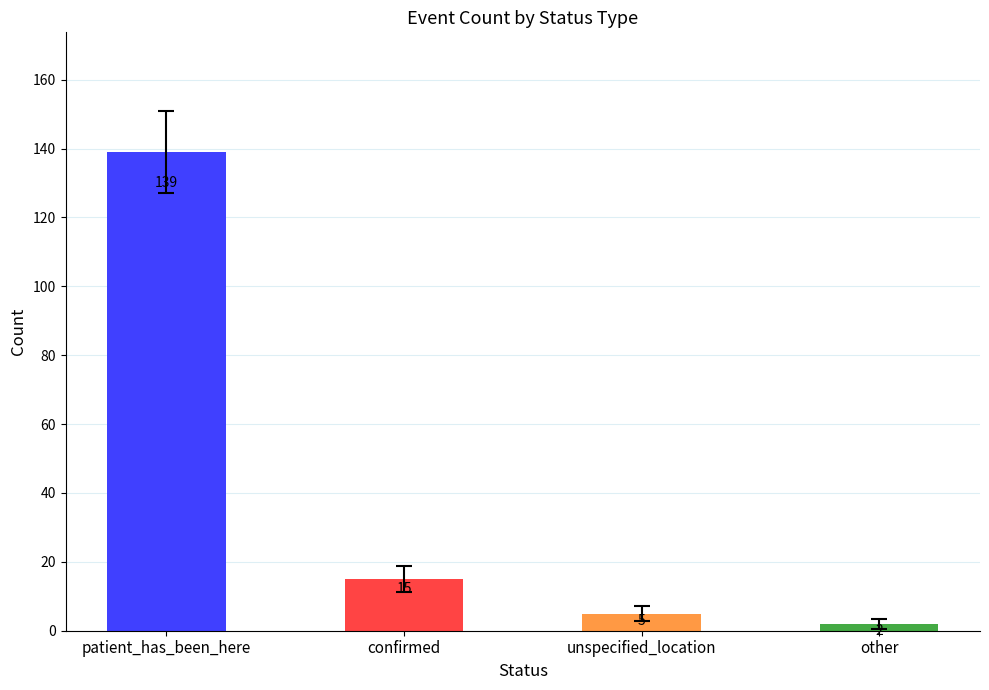

How many bars are there in total?

4